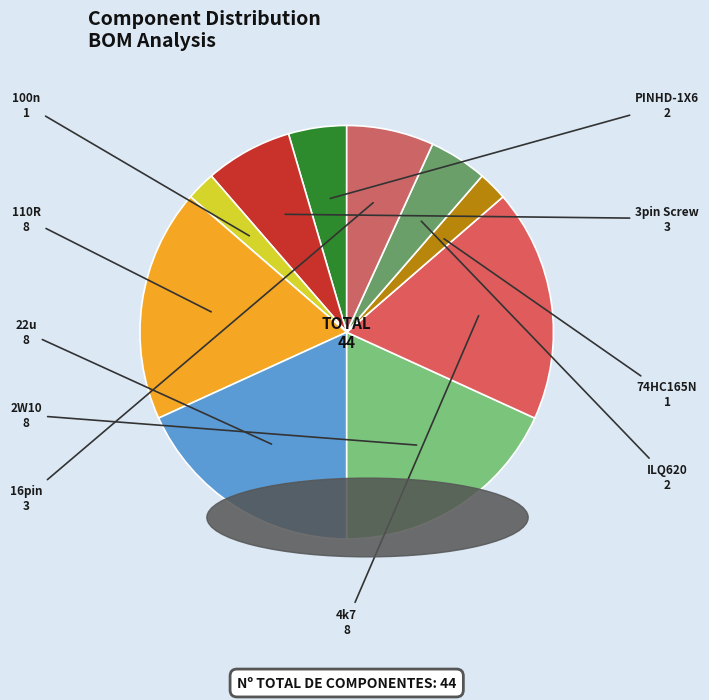

What is the ratio of the value at 16pin to the value at 4k7?

0.4